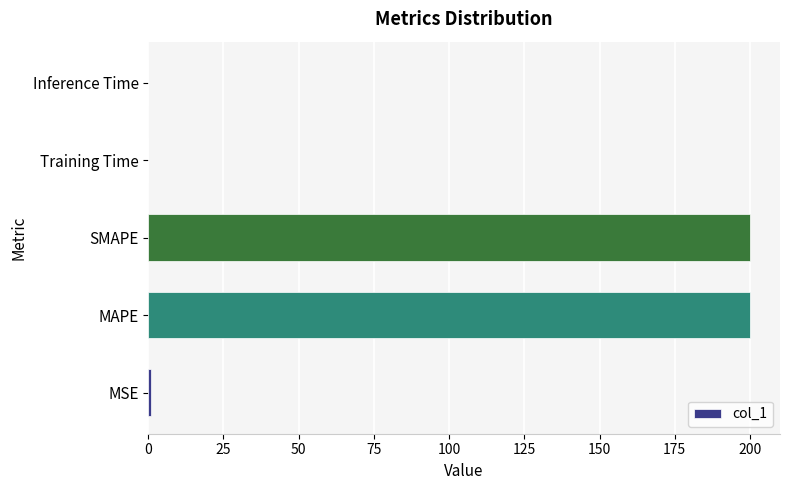

What is the greatest value displayed?

200.0